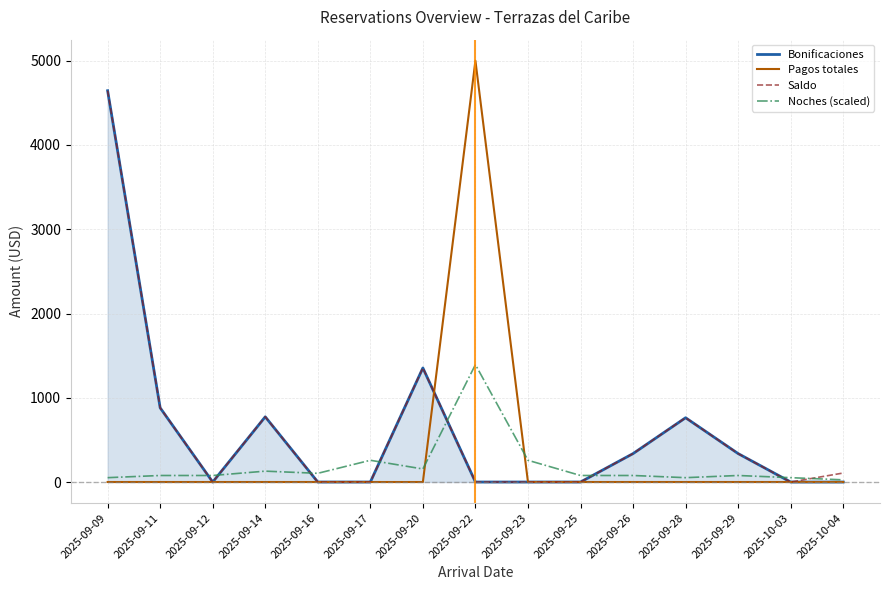

At which label does Saldo reach its peak?

2025-09-09